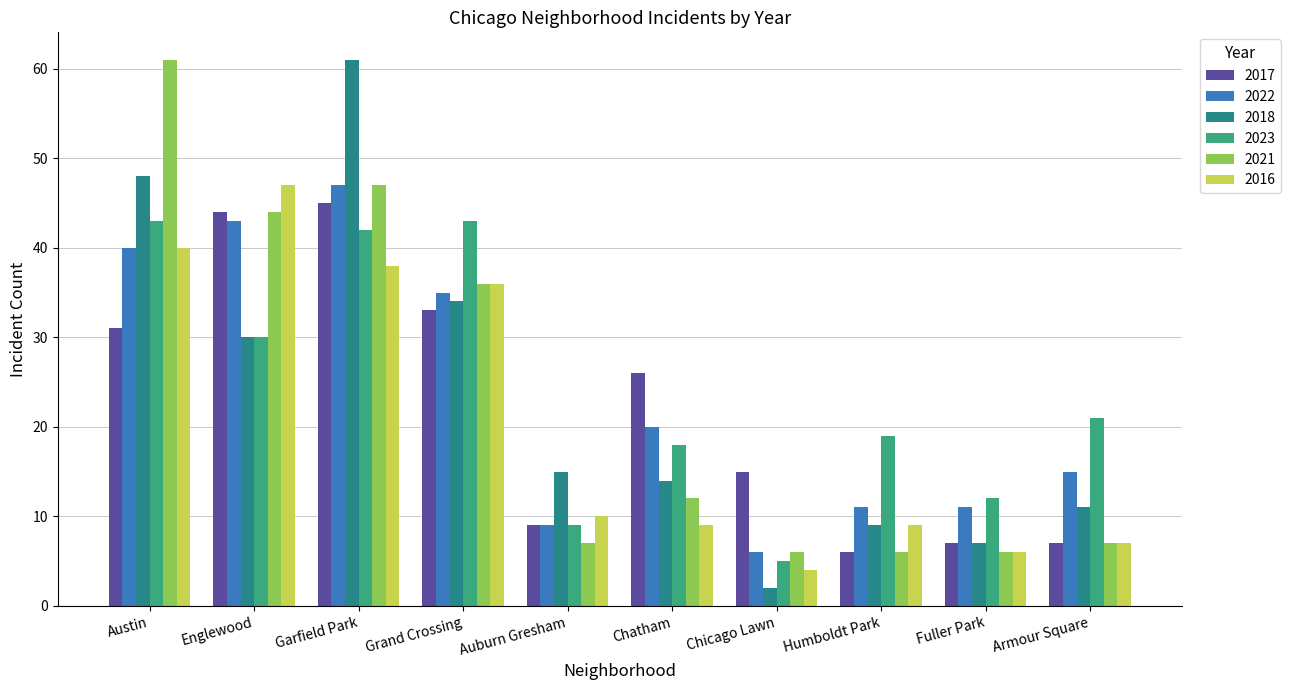

What is the maximum value for 2018?

61